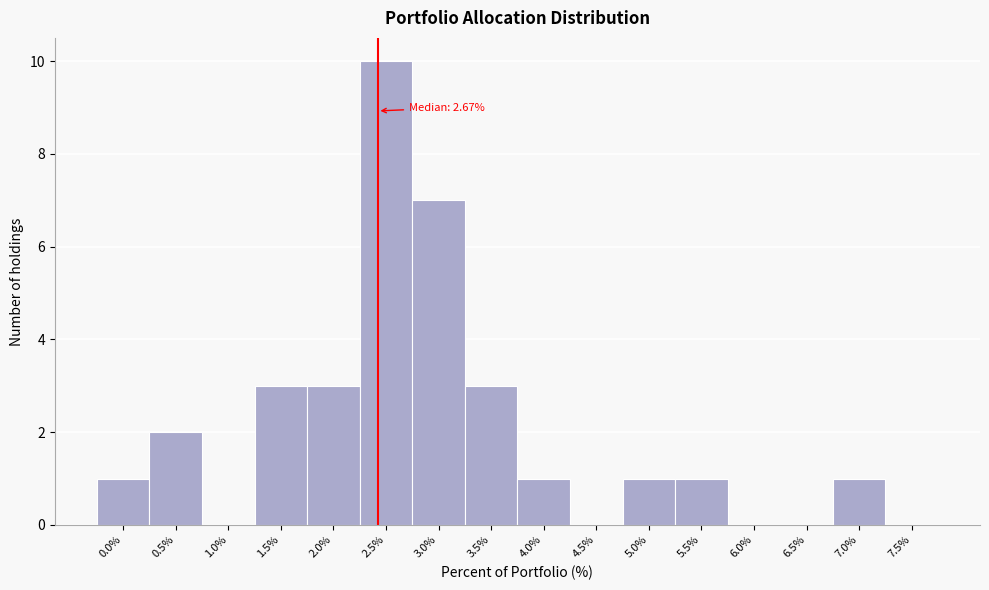

Reading left to right, what are all the values shown in this chart?

0.0%=1	0.5%=2	1.0%=0	1.5%=3	2.0%=3	2.5%=10	3.0%=7	3.5%=3	4.0%=1	4.5%=0	5.0%=1	5.5%=1	6.0%=0	6.5%=0	7.0%=1	7.5%=0